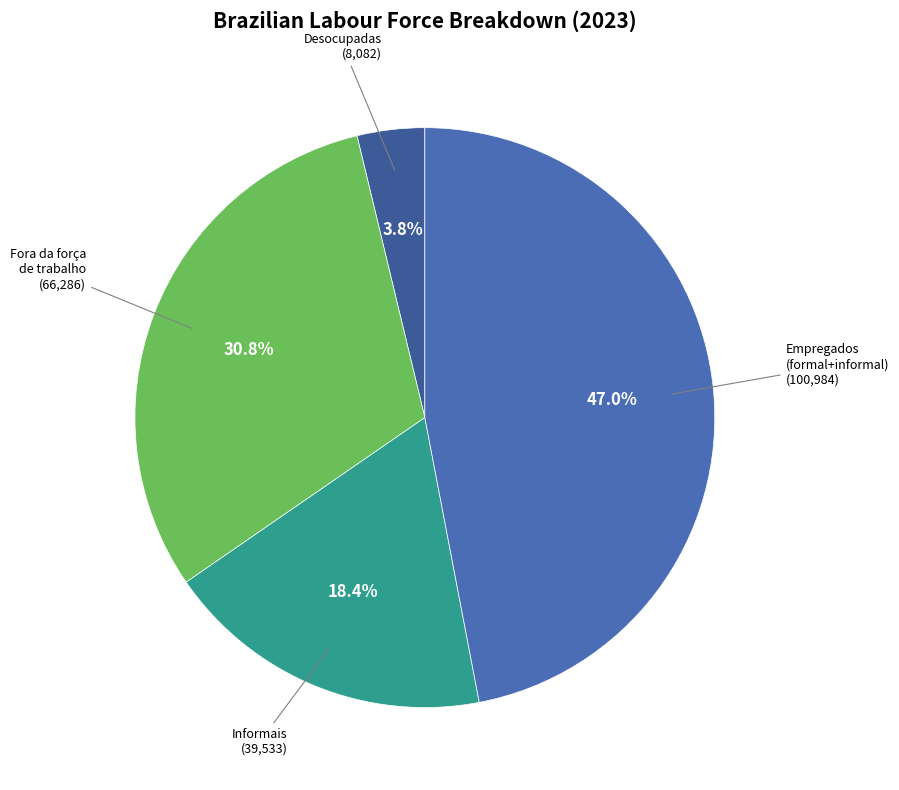

How many segments does this pie chart have?

4